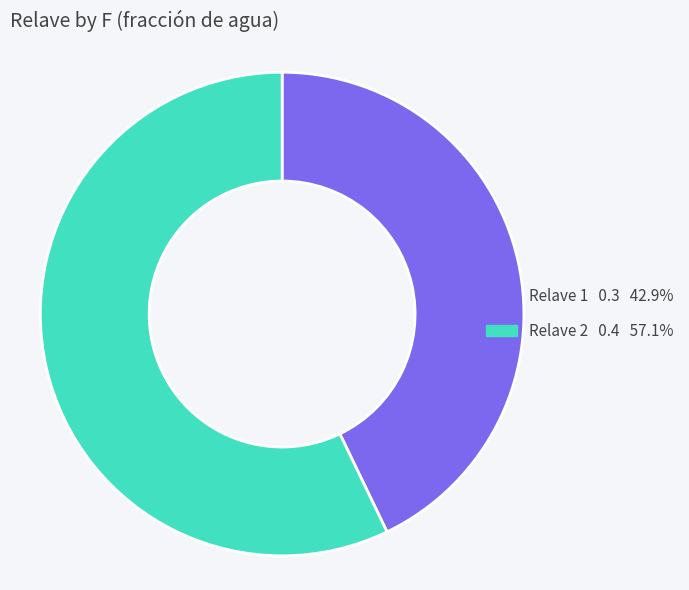

Does any single category account for the majority?

Yes